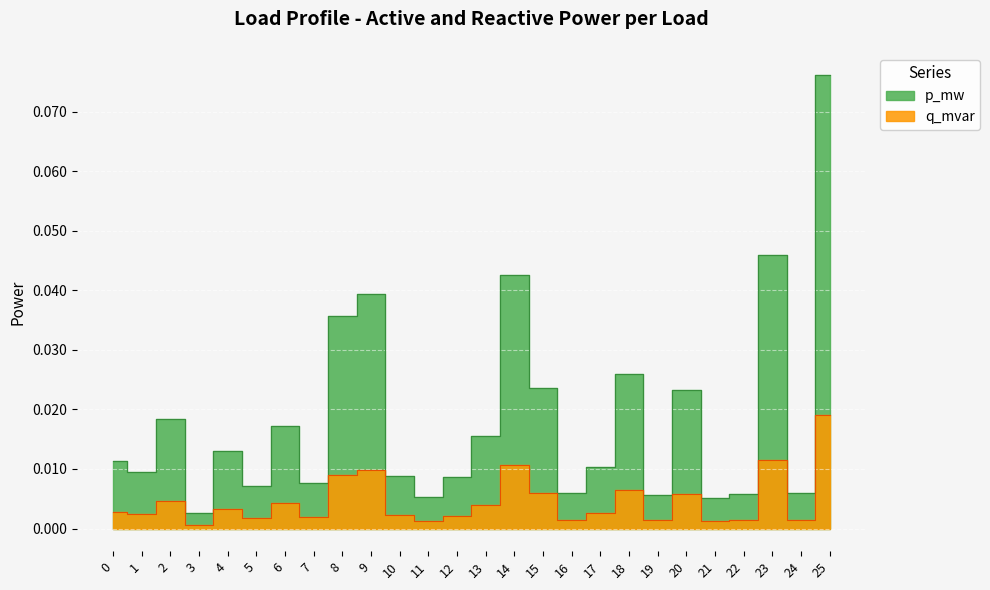

Reading right to left, extract all data points from this chart.

p_mw: 25=0.1	24=0.0	23=0.0	22=0.0	21=0.0	20=0.0	19=0.0	18=0.0	17=0.0	16=0.0	15=0.0	14=0.0	13=0.0	12=0.0	11=0.0	10=0.0	9=0.0	8=0.0	7=0.0	6=0.0	5=0.0	4=0.0	3=0.0	2=0.0	1=0.0	0=0.0
q_mvar: 25=0.0	24=0.0	23=0.0	22=0.0	21=0.0	20=0.0	19=0.0	18=0.0	17=0.0	16=0.0	15=0.0	14=0.0	13=0.0	12=0.0	11=0.0	10=0.0	9=0.0	8=0.0	7=0.0	6=0.0	5=0.0	4=0.0	3=0.0	2=0.0	1=0.0	0=0.0